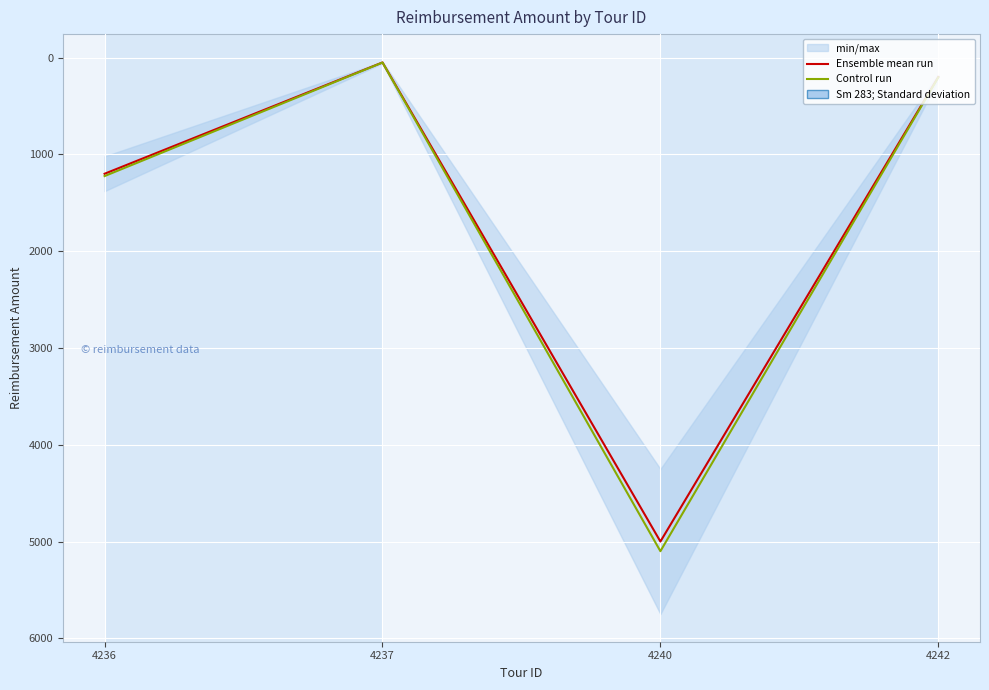

At 4237, list the series in order from largest to smallest.

Control run, Ensemble mean run